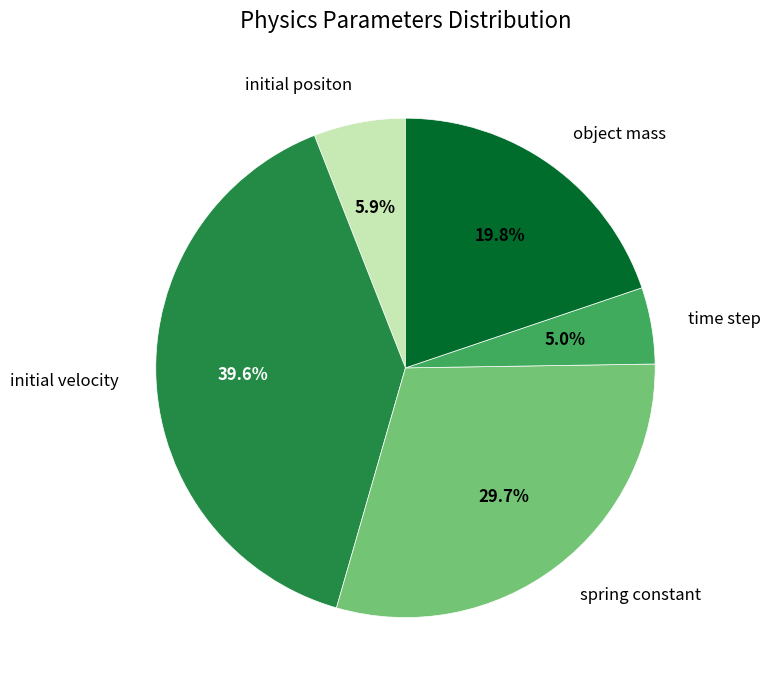

Is there any slice that represents more than half of the pie?

No